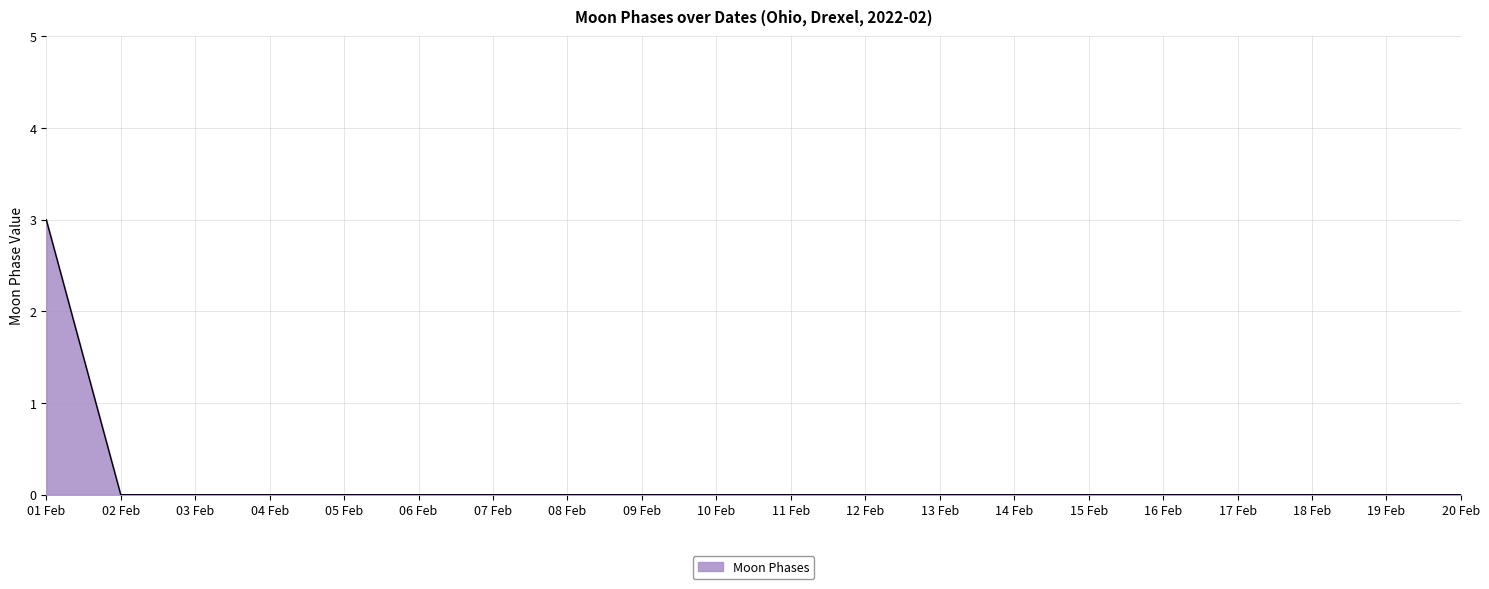

The value at 04 Feb is 1. True or false?

False